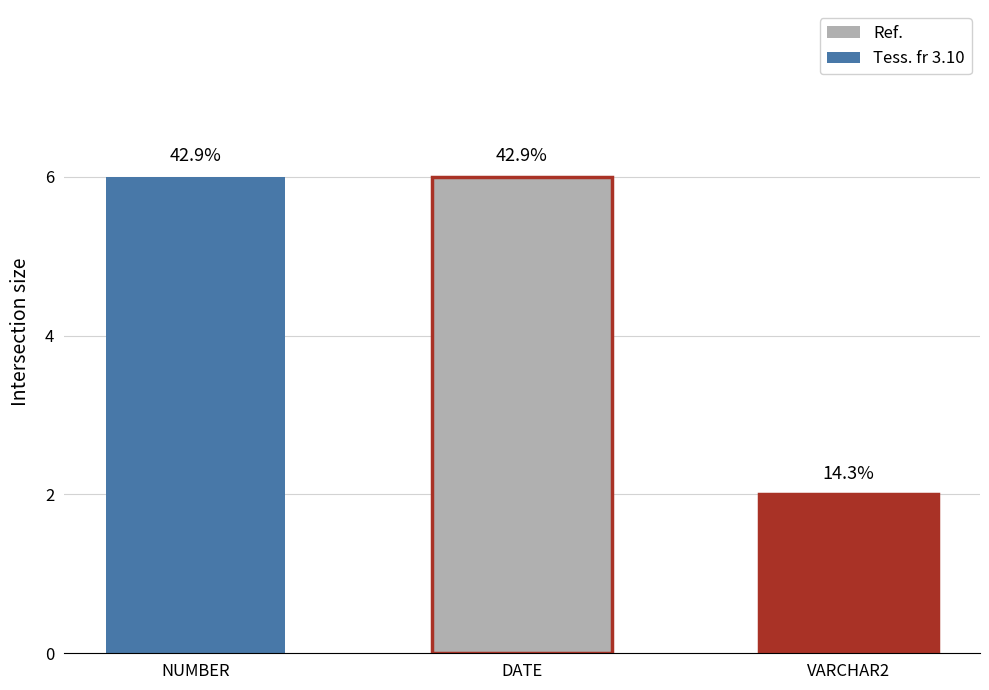

Rank the categories by value from lowest to highest.

VARCHAR2, NUMBER, DATE